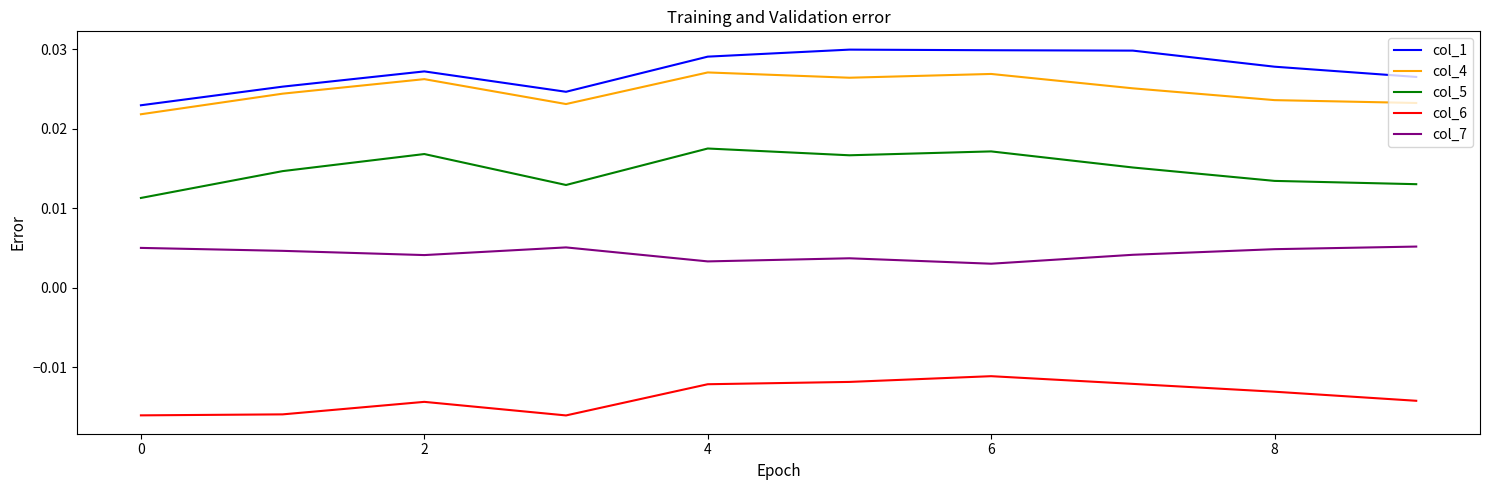

Rank the series by their maximum value, from lowest to highest.

col_6, col_7, col_5, col_4, col_1